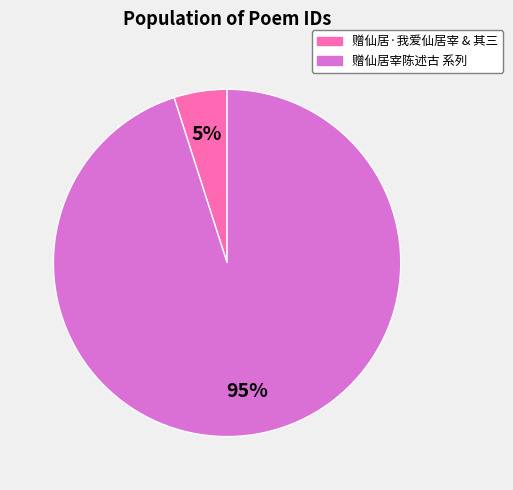

Does any single category account for the majority?

Yes